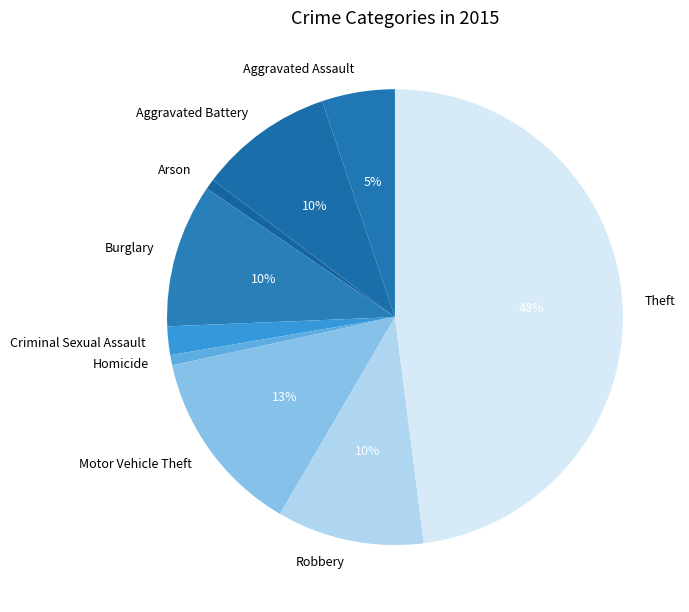

How many segments does this pie chart have?

9